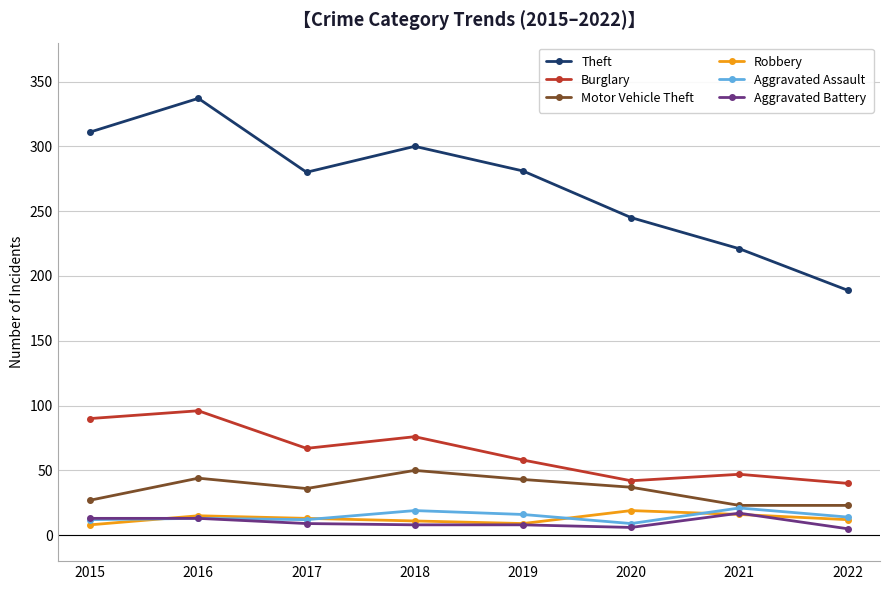

At which category does Theft reach its first local peak?

2016